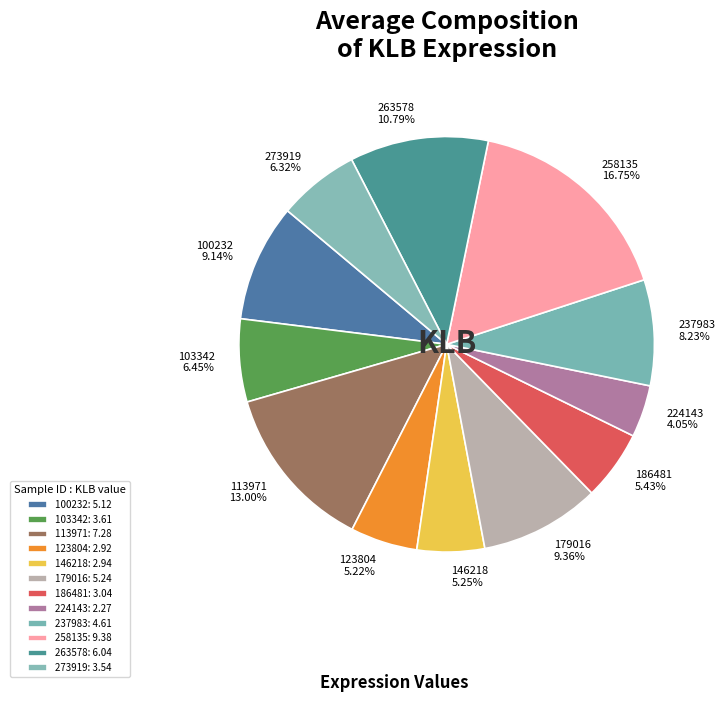

Combined, what portion of the pie is 263578 and 113971?

23.8%